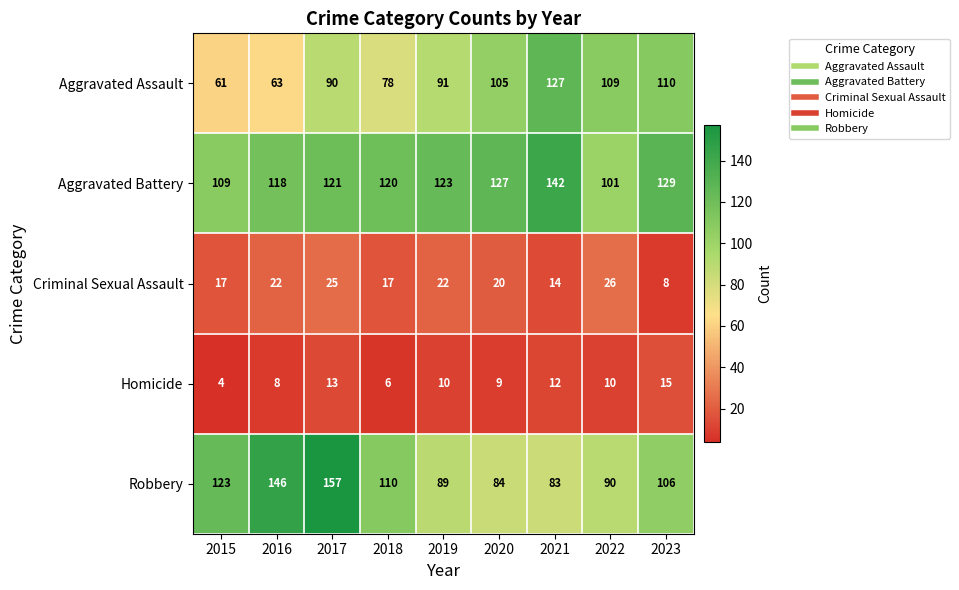

Which series has the largest range (max minus min)?

Robbery